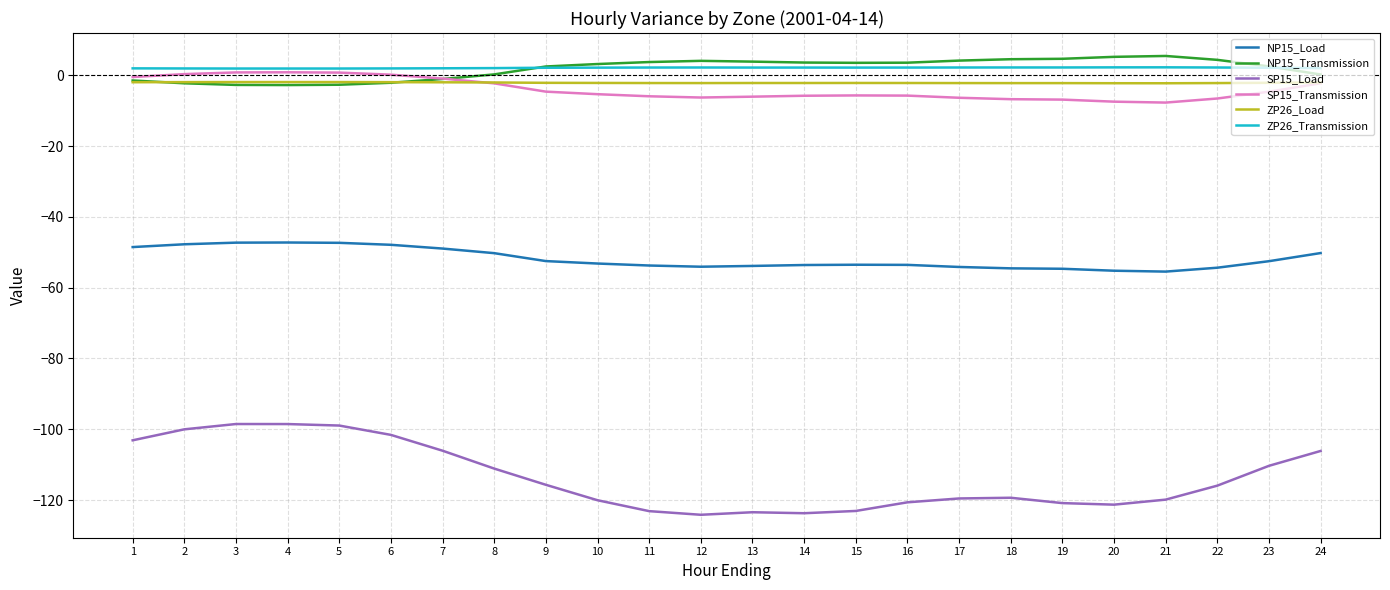

Is it true that ZP26_Transmission equals 2.2 at 13?

True